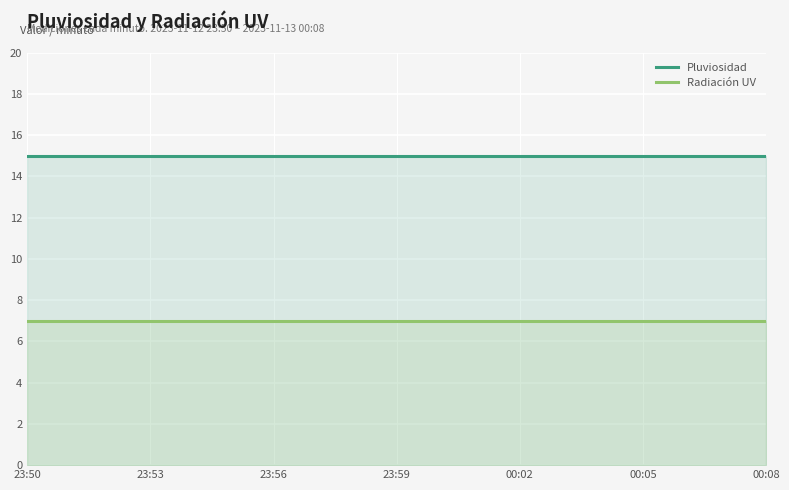

True or false: Radiación UV and Pluviosidad cross at least once.

False